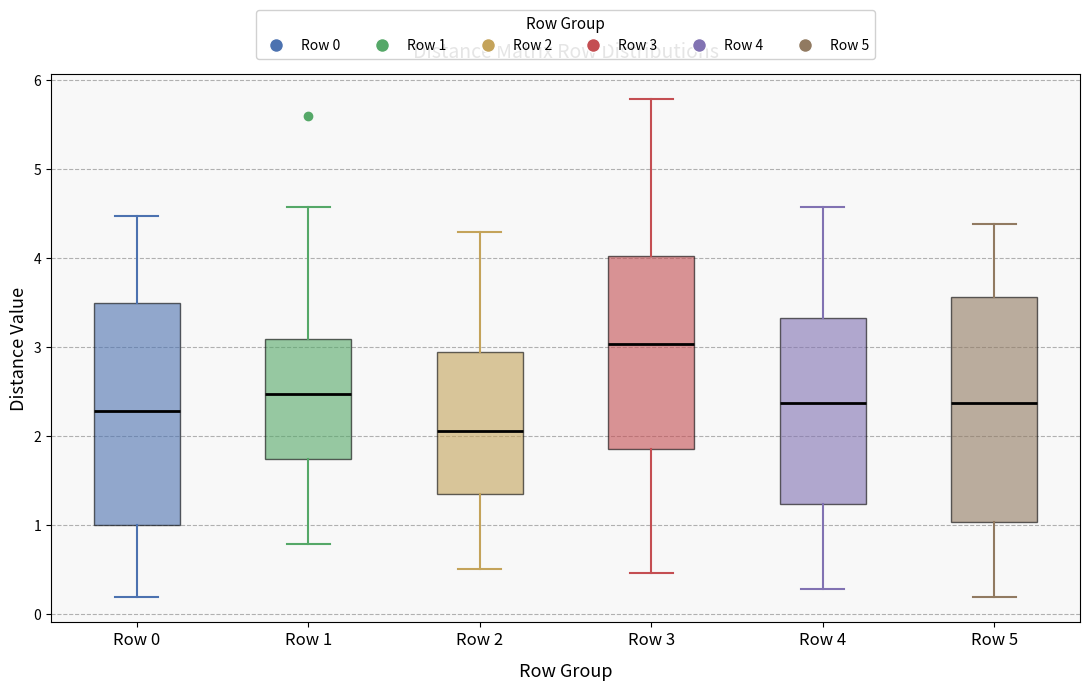

Reading left to right, read every box against the y-axis: the position of its median line, the range the box covers, and the ends of its whiskers. The values are not printed on the chart, so give them approximately, as read against the axis.

Row 0: median 2.3, box 1.0 to 3.5, whiskers 0.2 to 4.5
Row 1: median 2.5, box 1.8 to 3.1, whiskers 0.8 to 4.6
Row 2: median 2.1, box 1.4 to 3.0, whiskers 0.5 to 4.3
Row 3: median 3.0, box 1.9 to 4.0, whiskers 0.5 to 5.8
Row 4: median 2.4, box 1.2 to 3.3, whiskers 0.3 to 4.6
Row 5: median 2.4, box 1.0 to 3.6, whiskers 0.2 to 4.4